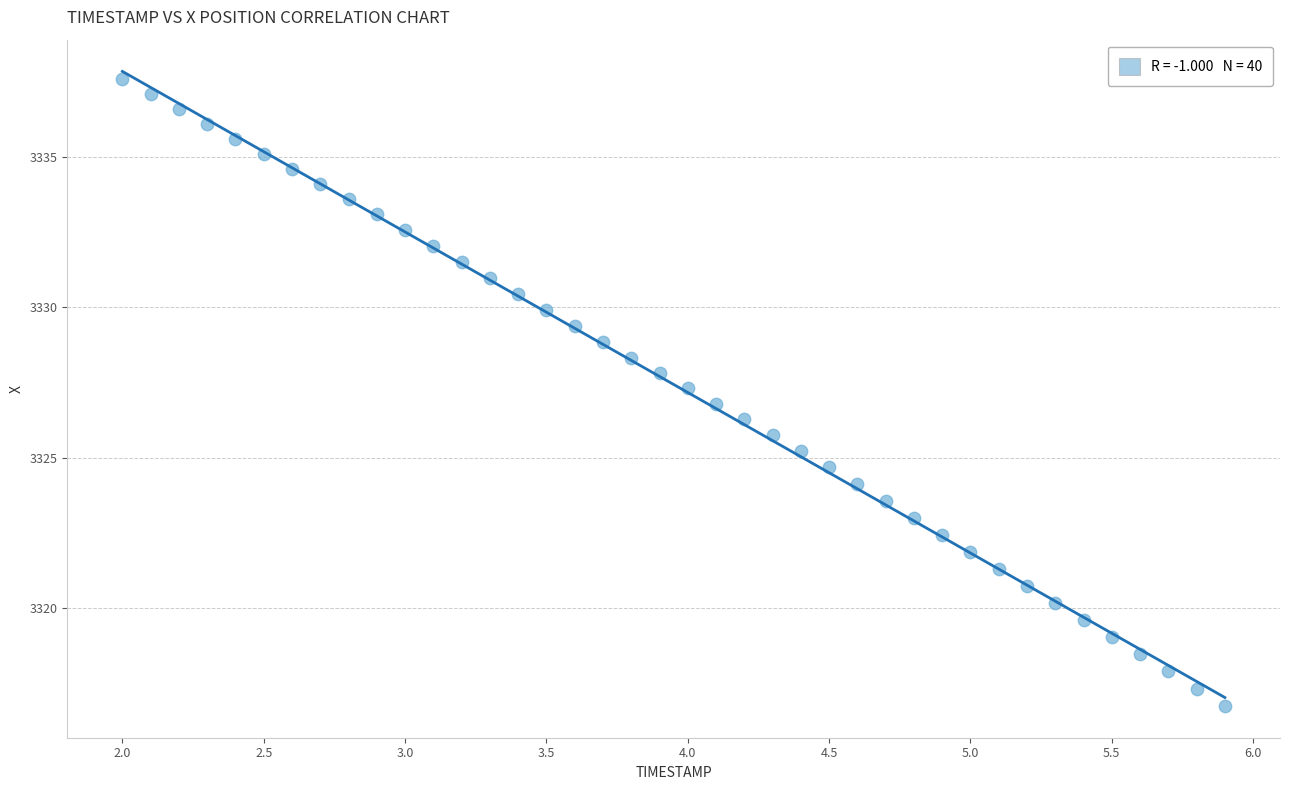

What is the range of X values (max minus min)?

3.9